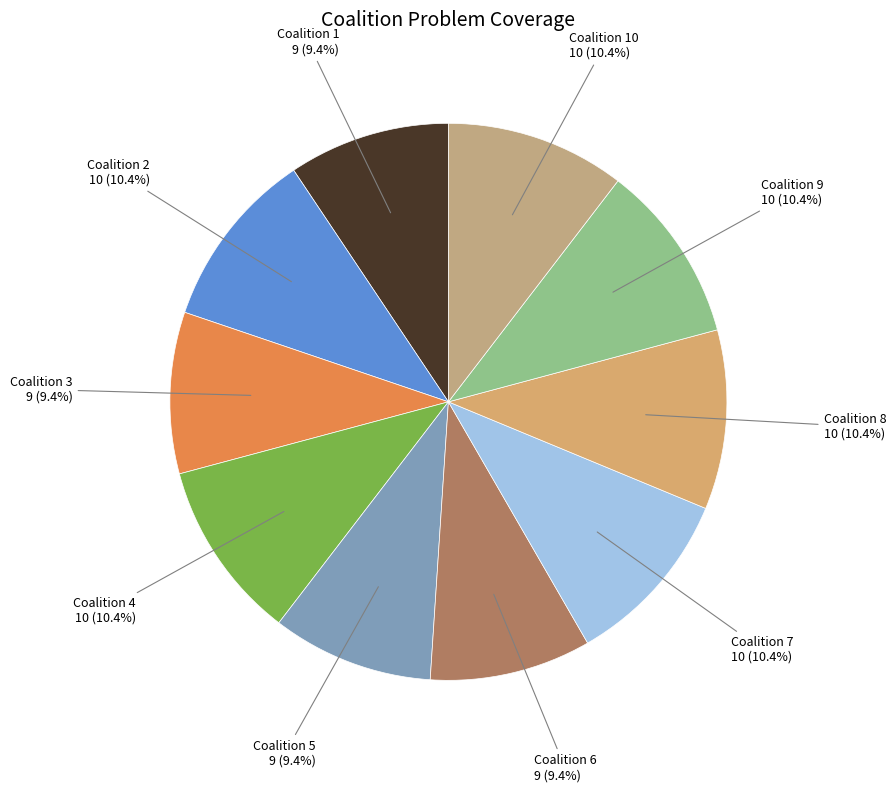

Count the number of slices in the pie.

10